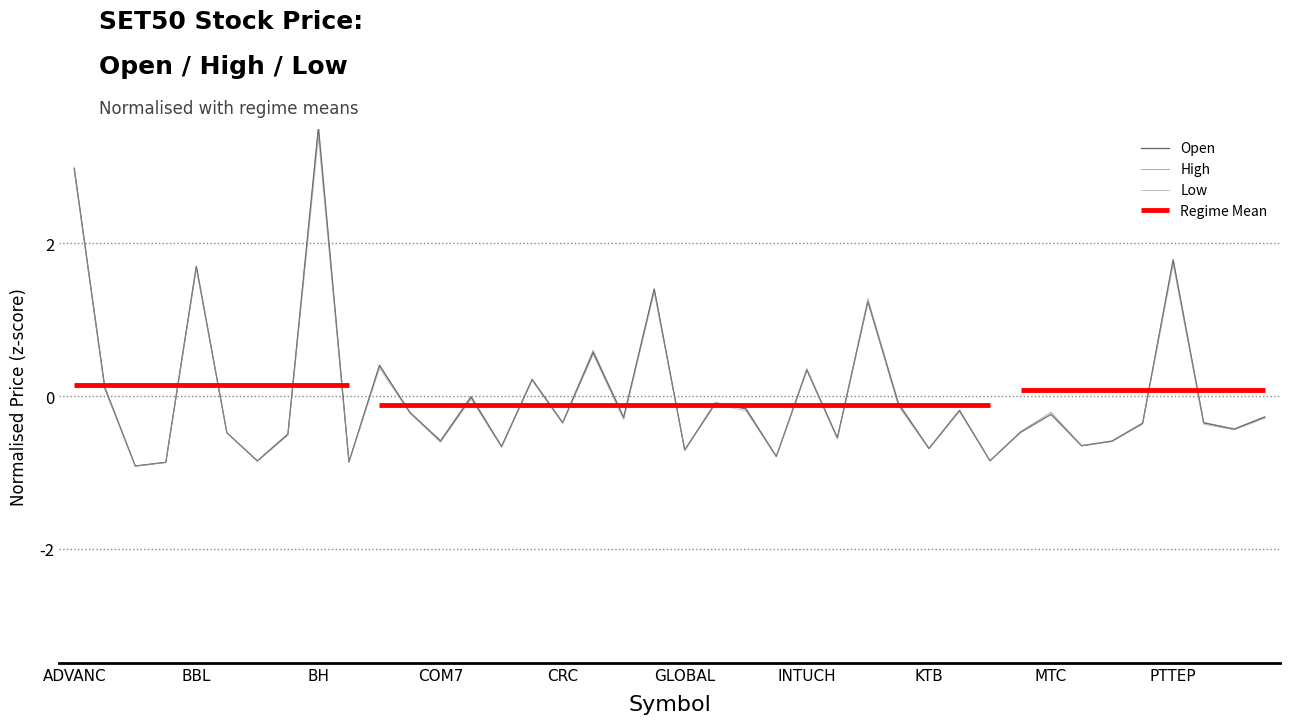

True or false: Open has more than 0 points higher than both neighbors.

True